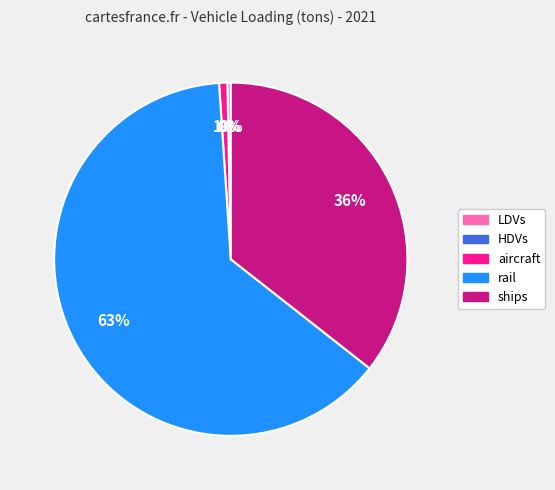

Is there any slice that represents more than half of the pie?

Yes